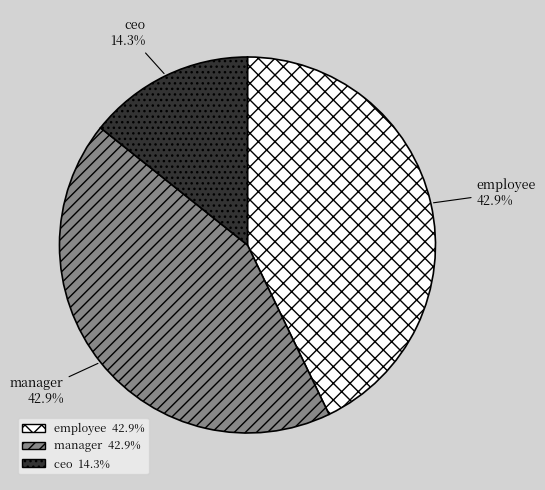

What percentage do manager and employee together represent?

85.7%